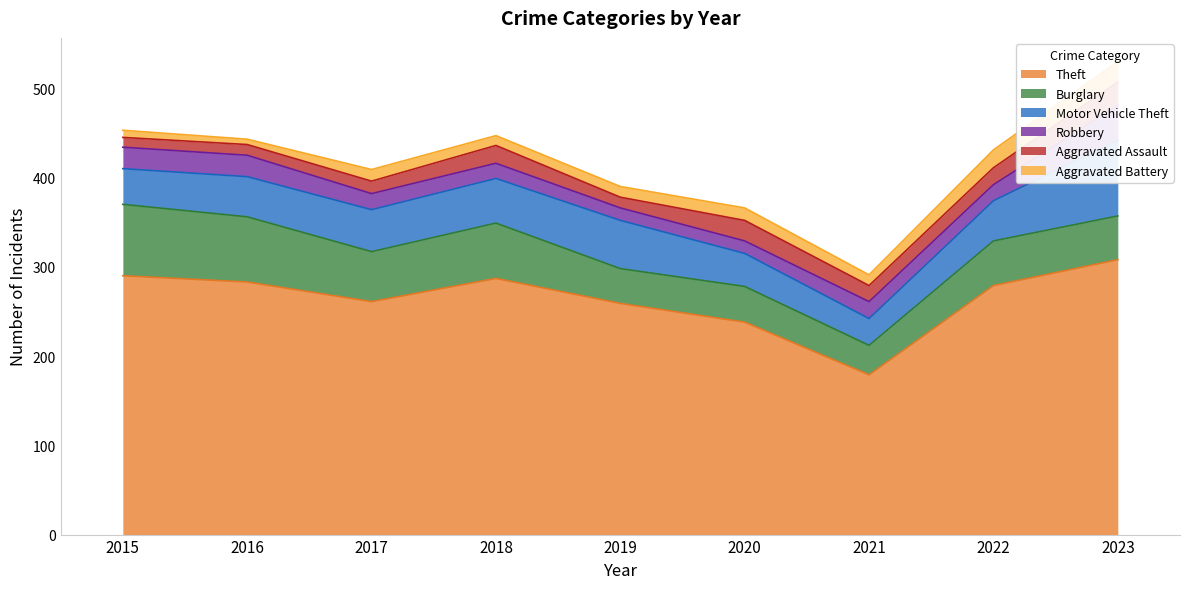

True or false: Burglary has more than 2 points higher than both neighbors.

True